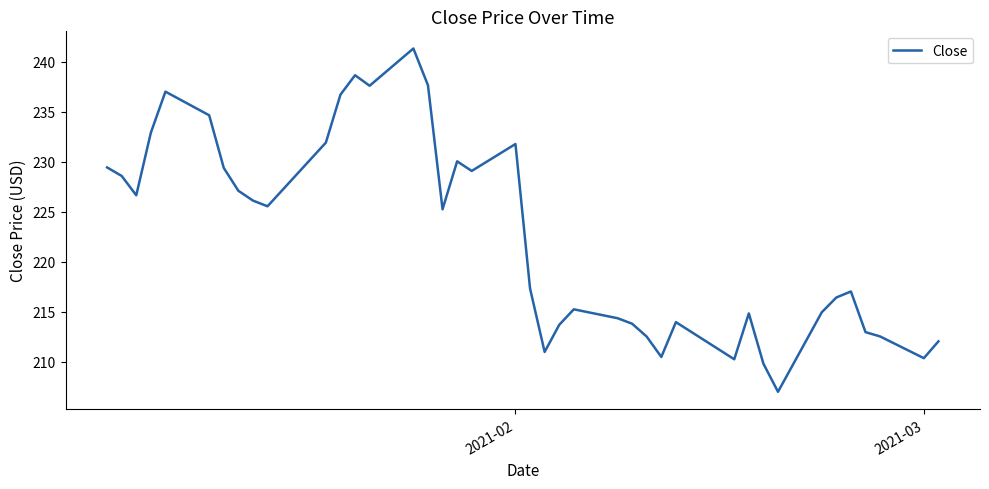

What is the difference between the maximum and minimum values?

34.3